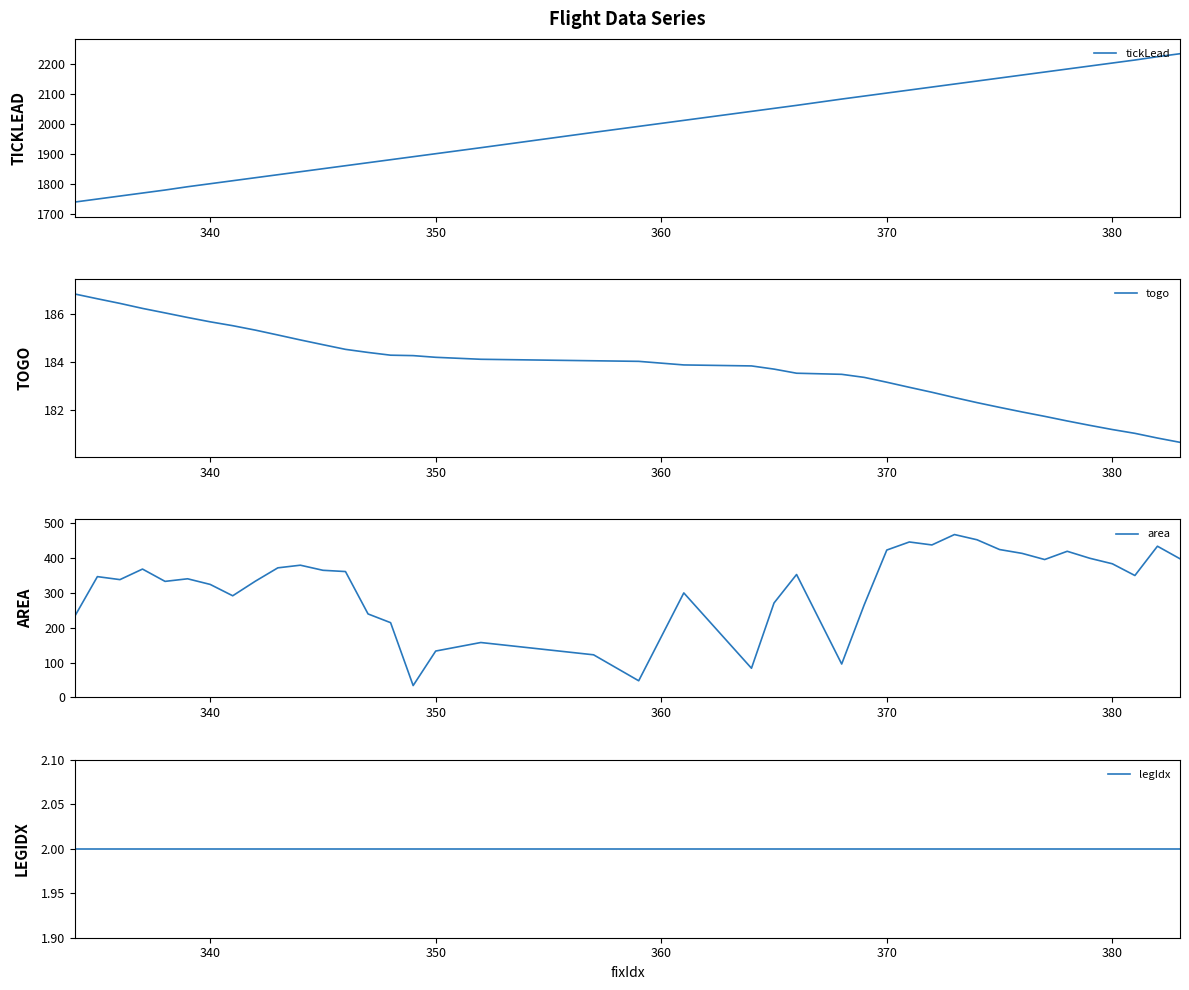

The value of legIdx at 23 is 0.8. True or false?

False